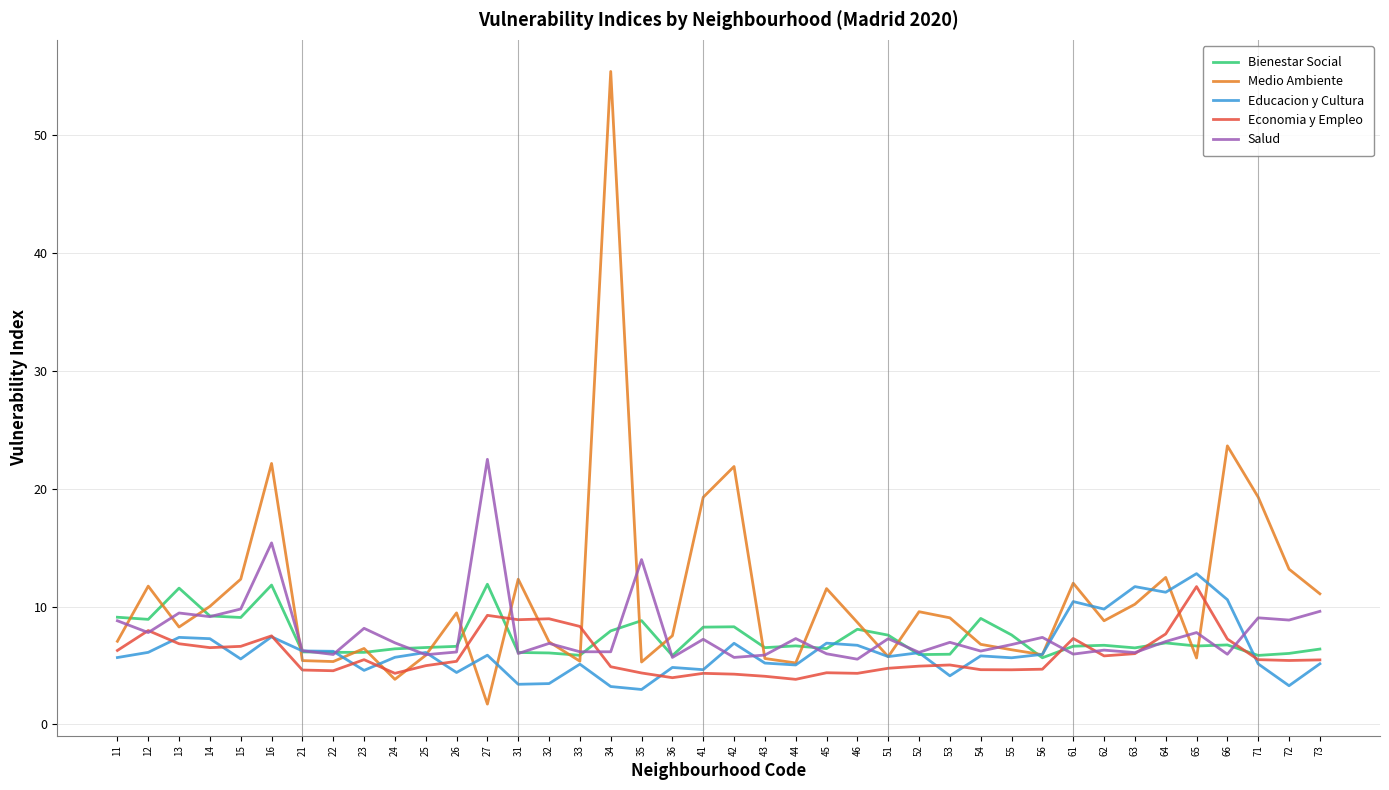

At which category does Economia y Empleo reach its first local peak?

12